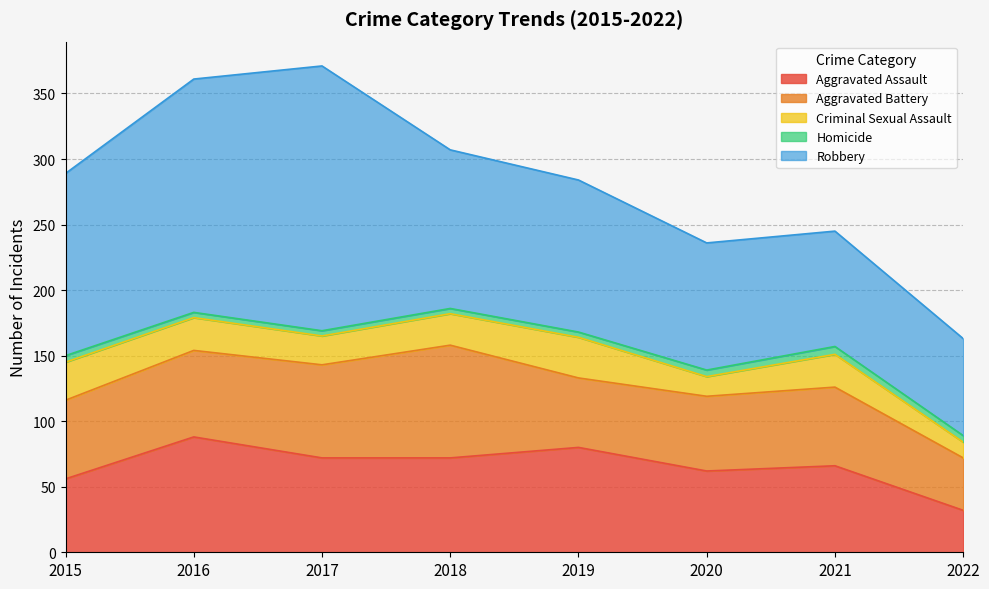

What is the value of the Criminal Sexual Assault point at the 4th from the left?

24